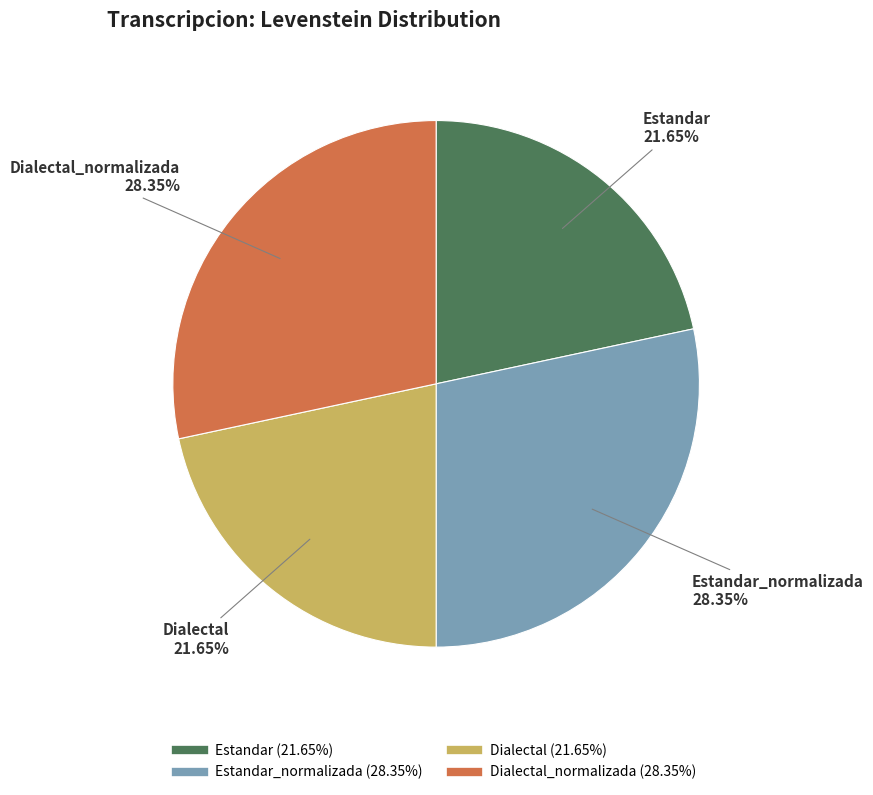

Is there a majority slice in this chart?

No